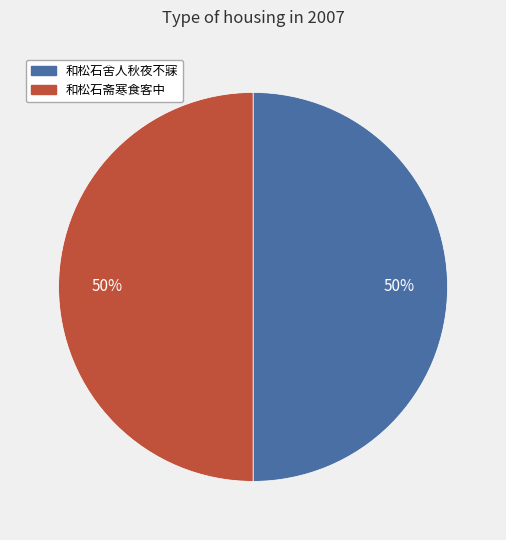

Combined, do 和松石舍人秋夜不寐 and 和松石斋寒食客中 account for over 50%?

Yes